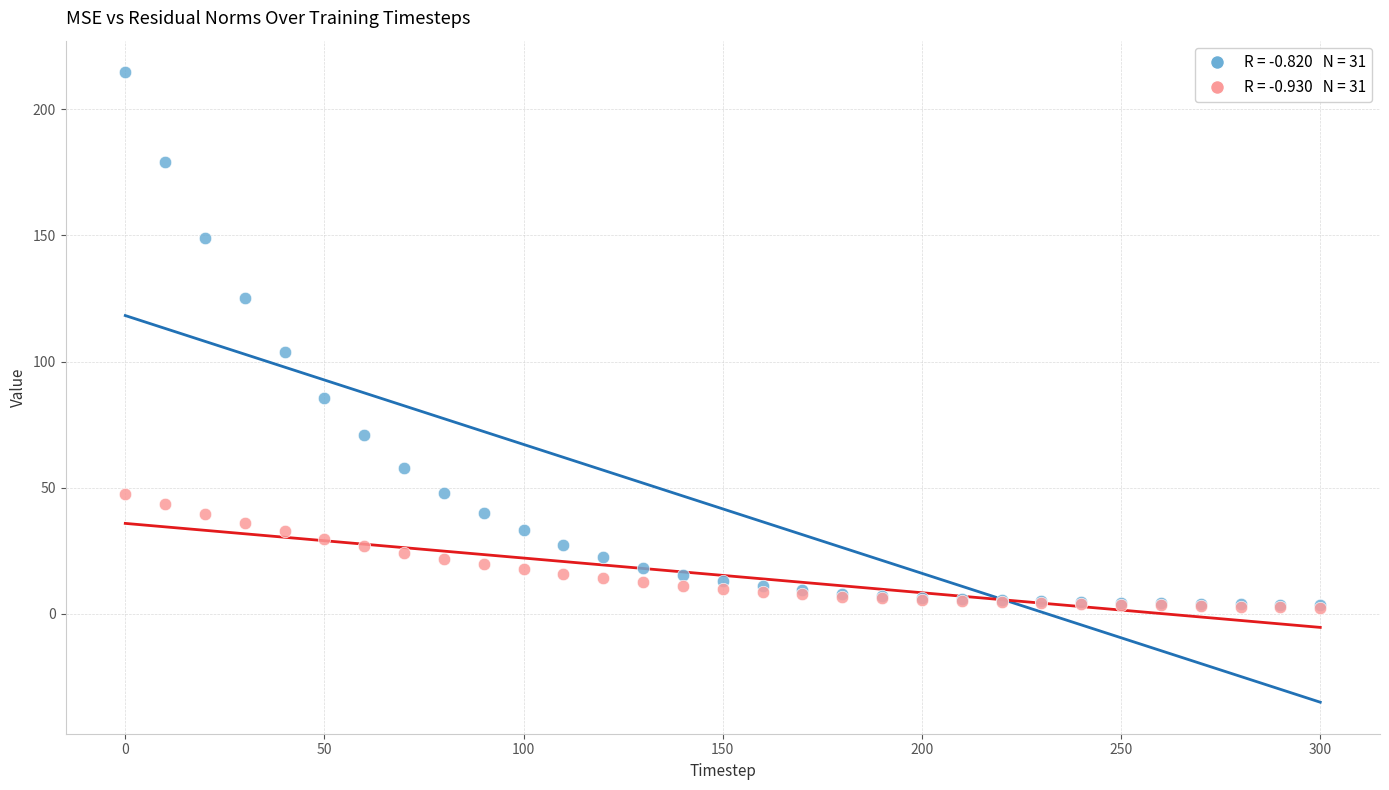

Across all series, what Y value is closest to 108?

103.8